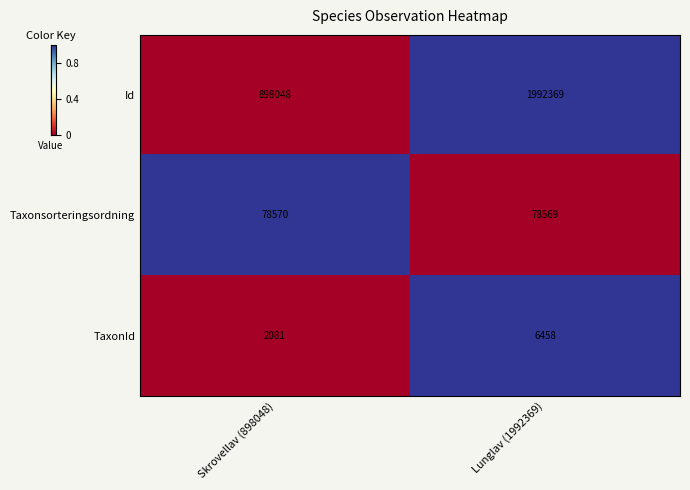

At which category is the sum across all series the highest?

Lunglav (1992369)